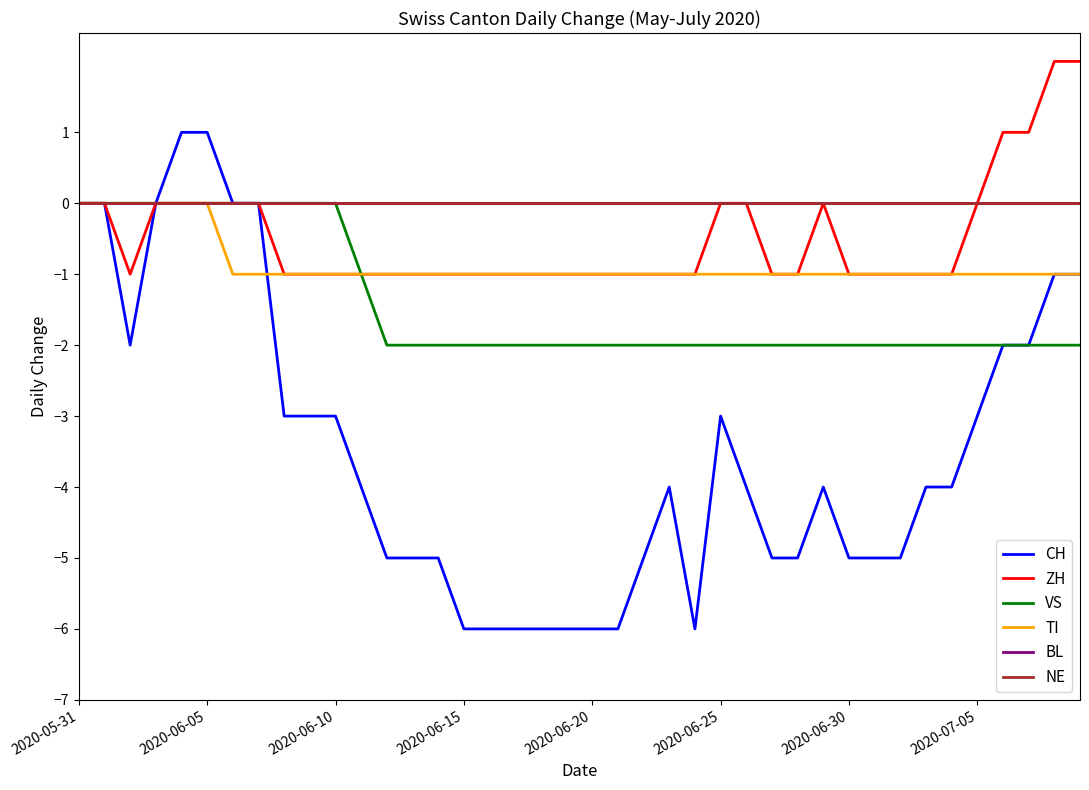

Is this an area chart (filled region under the line)?

No